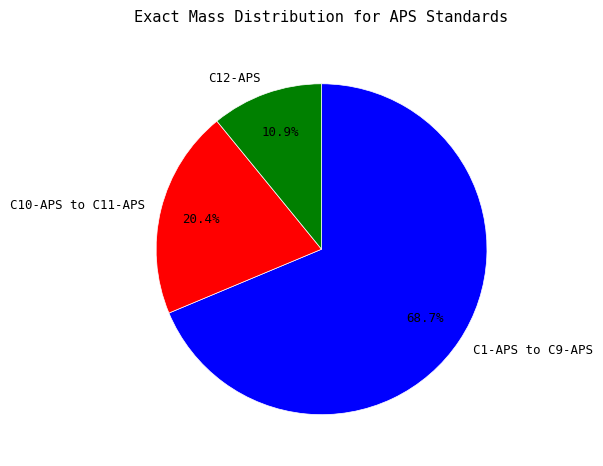

What portion of the pie excludes C10-APS to C11-APS?

79.6%